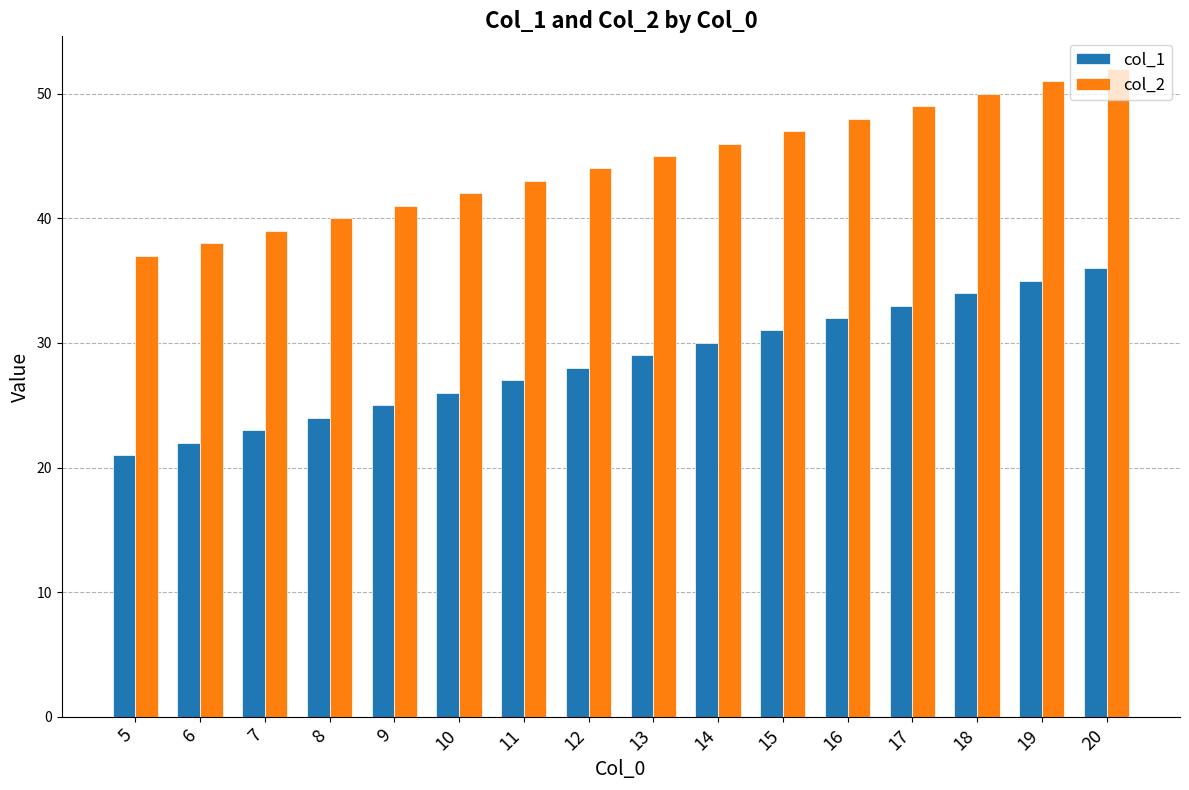

How many groups of bars are there?

16